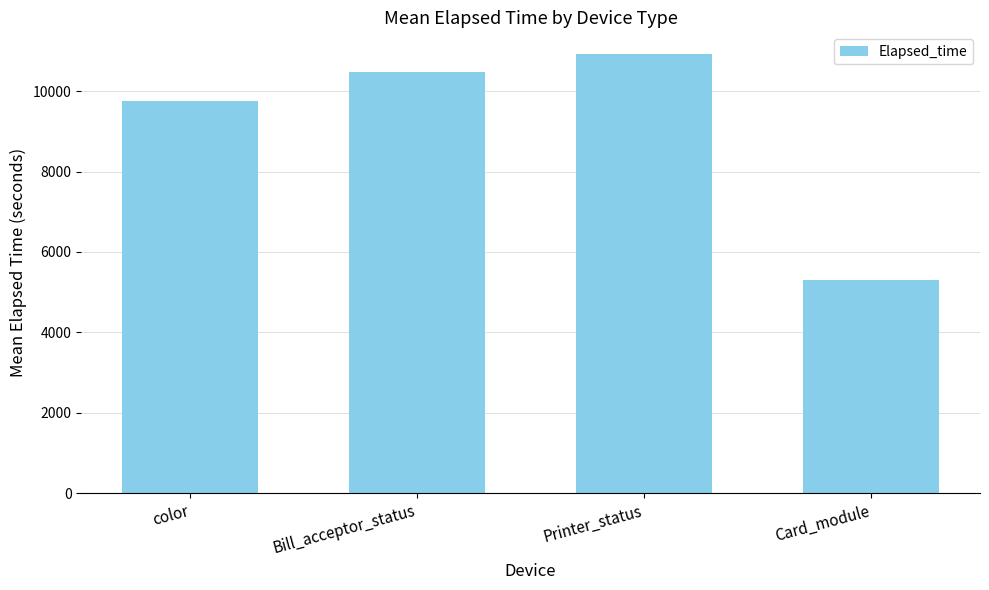

What is the difference between the values at Printer_status and Bill_acceptor_status?

435